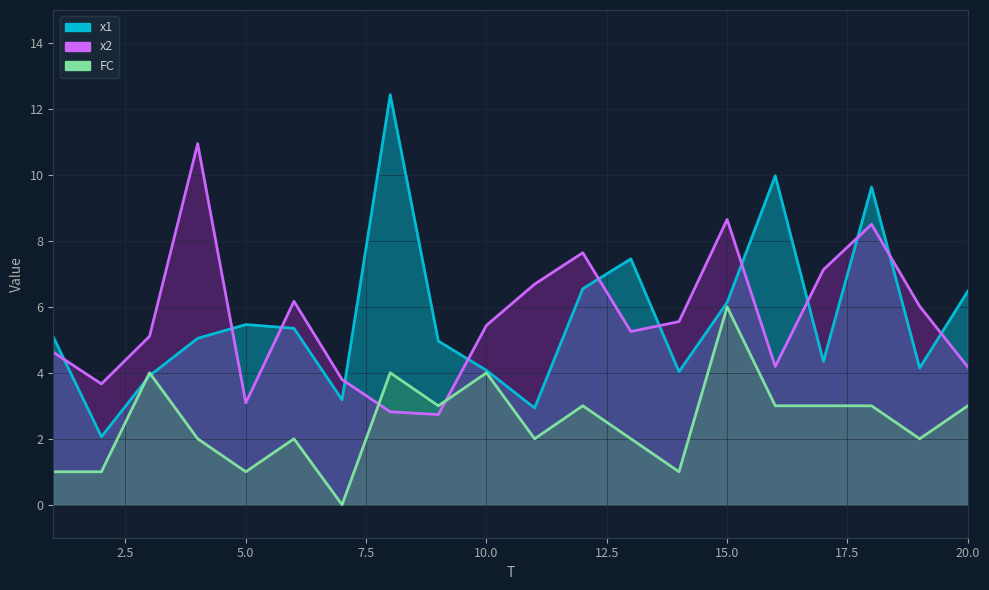

Where do x1 and x2 first cross each other?

1 and 2